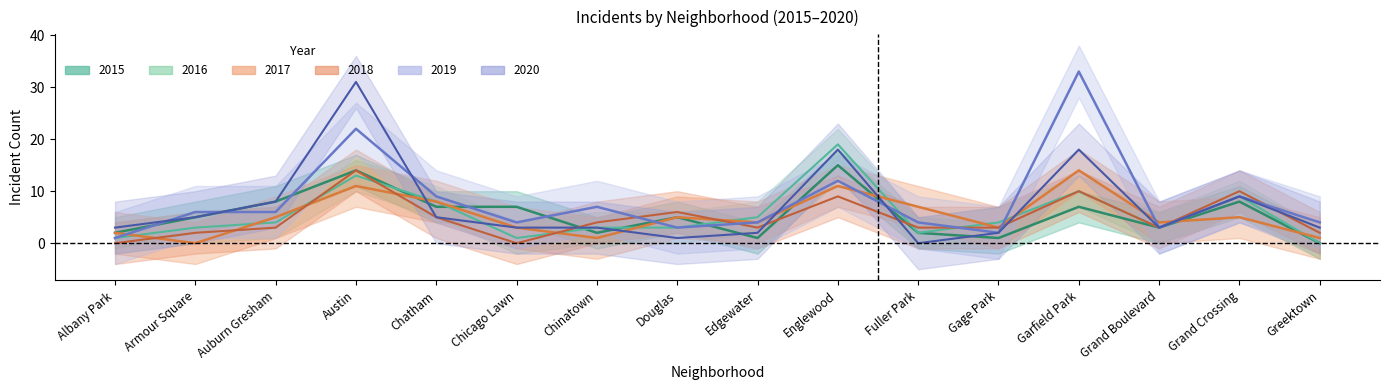

Reading right to left, extract all data points from this chart.

2015: 0	8	3	7	1	2	15	1	5	2	7	7	14	8	5	2
2016: 0	9	3	10	4	2	19	5	3	3	1	8	13	4	3	1
2017: 1	5	4	14	3	7	11	4	5	1	3	8	11	5	0	2
2018: 2	10	3	10	3	3	9	3	6	4	0	5	14	3	2	0
2019: 4	9	3	33	2	4	12	4	3	7	4	9	22	6	6	1
2020: 3	9	3	18	2	0	18	2	1	3	3	5	31	8	5	3